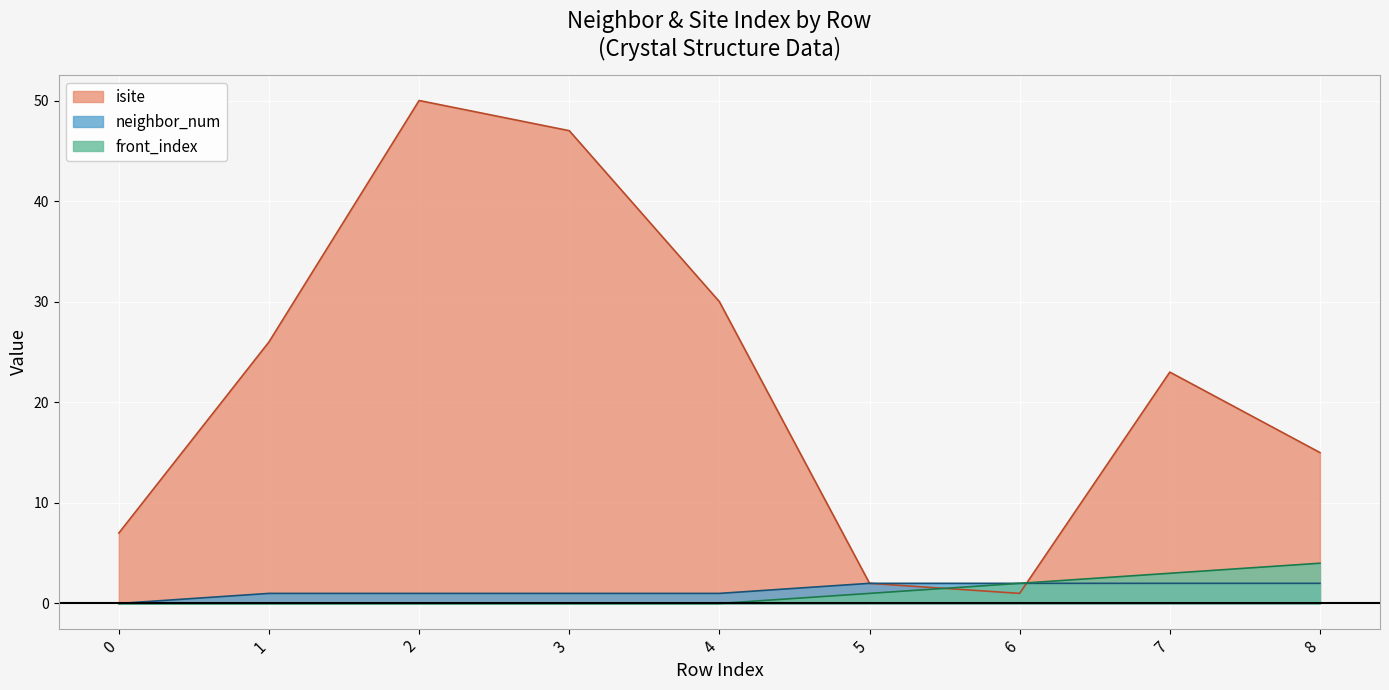

What is the sum of all isite values?

201